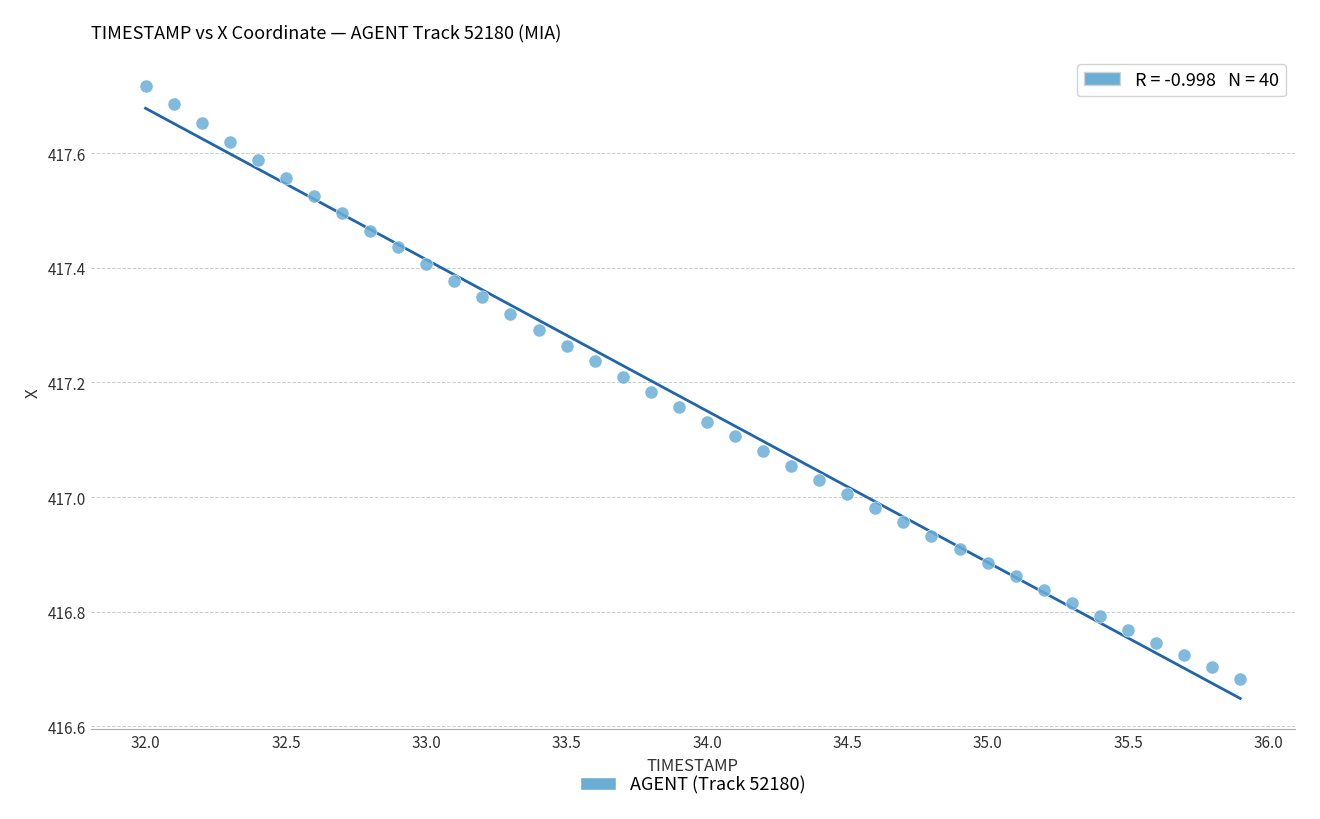

What is the range of X values (max minus min)?

3.9